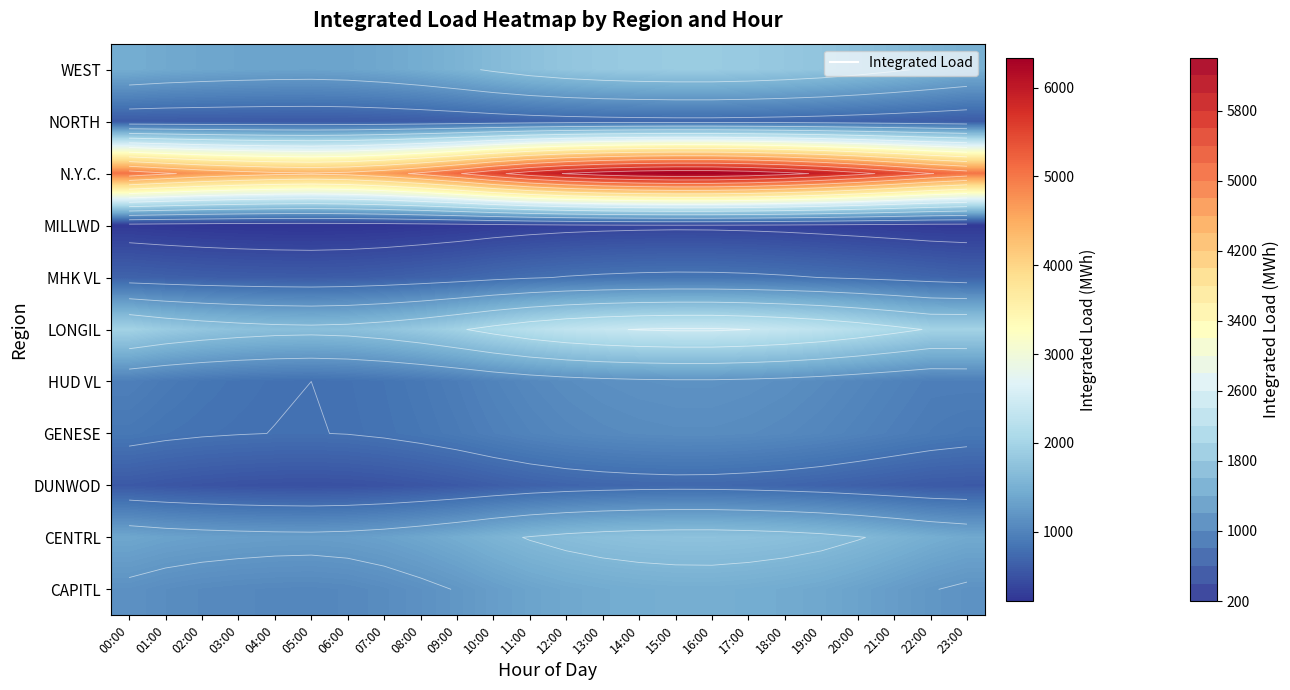

Rank the categories by WEST value from highest to lowest.

15:00, 16:00, 14:00, 17:00, 13:00, 18:00, 12:00, 19:00, 11:00, 20:00, 10:00, 21:00, 22:00, 09:00, 23:00, 08:00, 00:00, 01:00, 07:00, 02:00, 03:00, 06:00, 04:00, 05:00